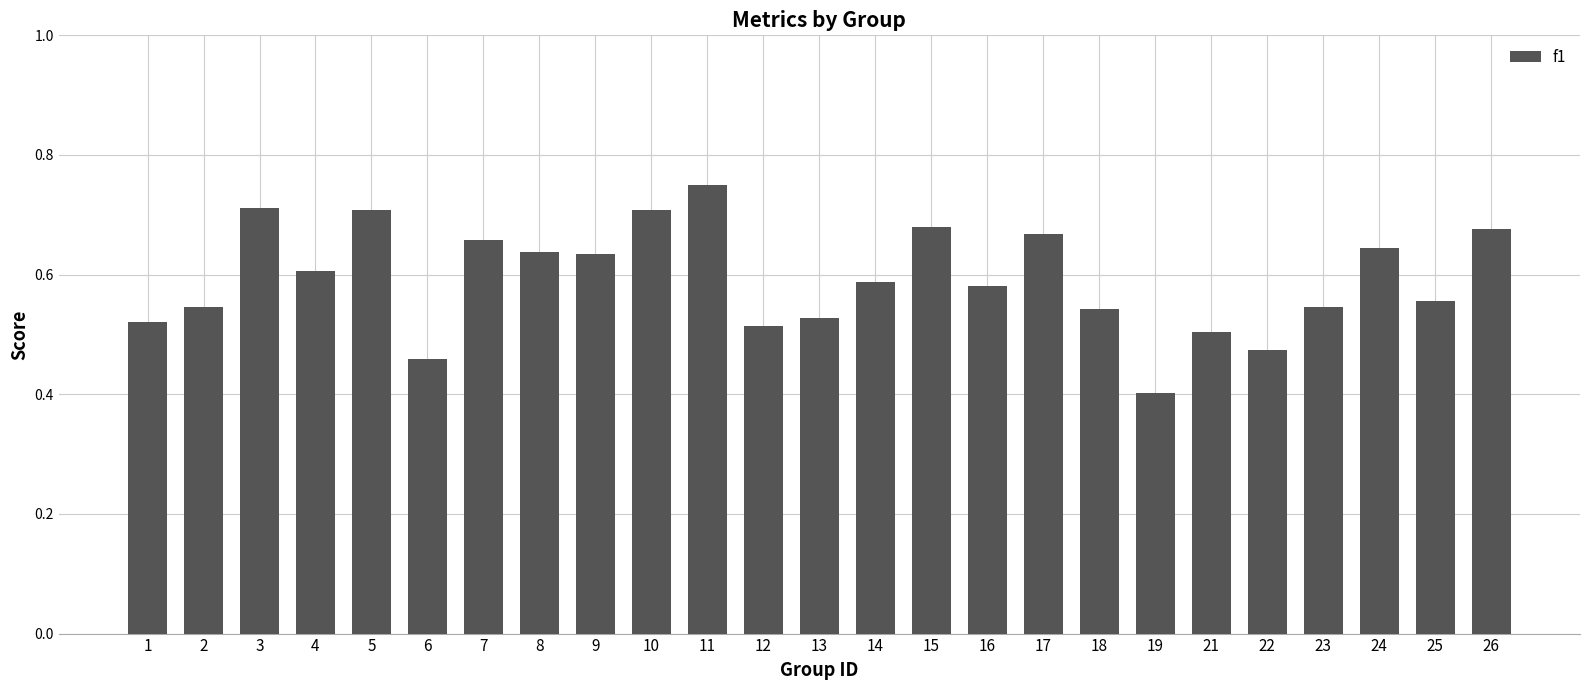

What is the sum of the values at 13 and 23?

1.1